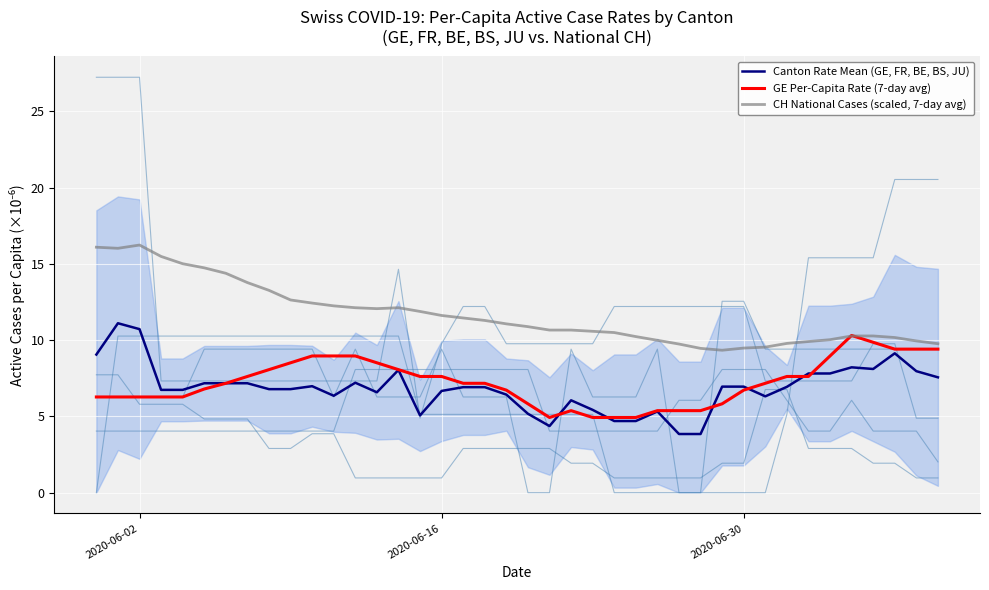

True or false: CH National Cases (scaled, 7-day avg) and Canton Rate Mean (GE, FR, BE, BS, JU) cross at least once.

False